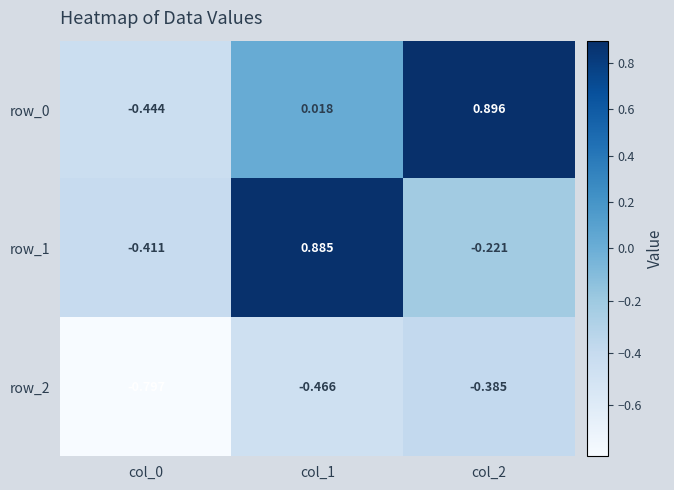

Where is row_0 nearest to the value 0?

col_1